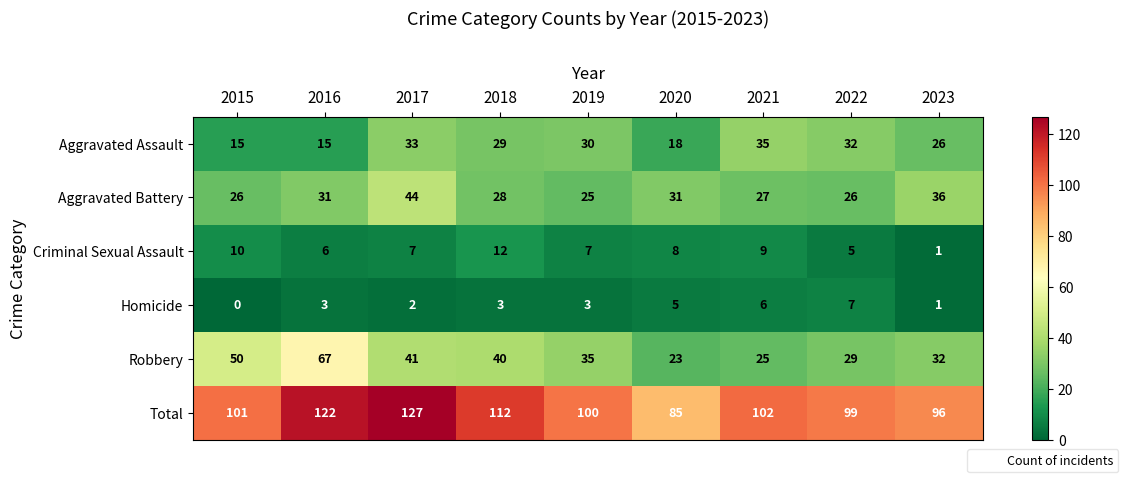

At 2015, list the series in order from smallest to largest.

Homicide, Criminal Sexual Assault, Aggravated Assault, Aggravated Battery, Robbery, Total